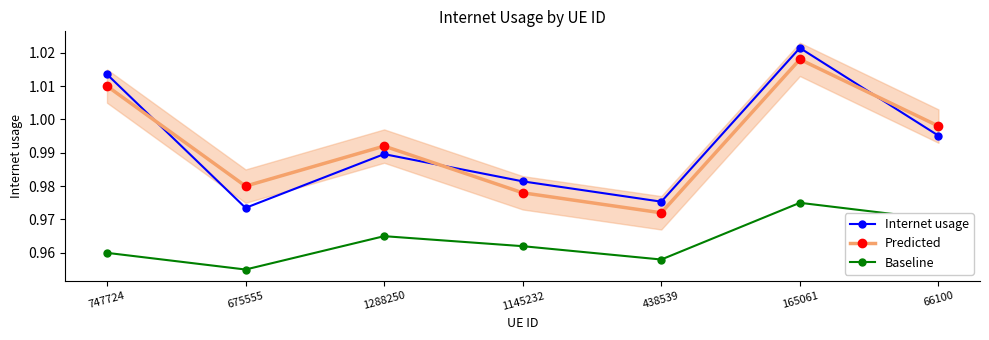

Read the Predicted value at 66100.

1.0